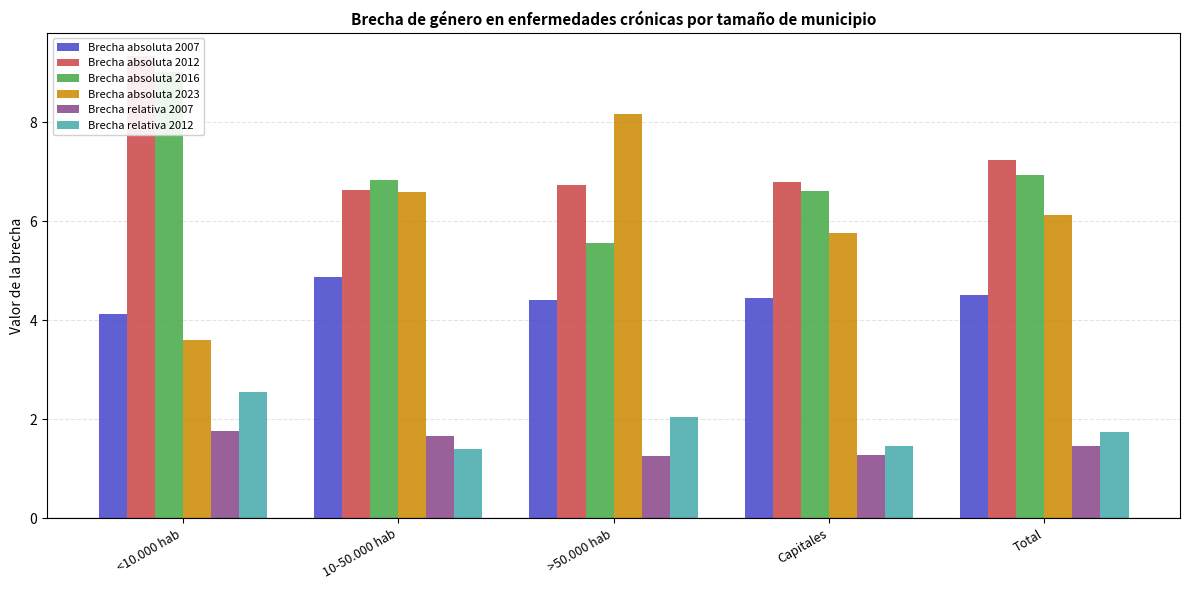

Does the chart contain any negative values?

No